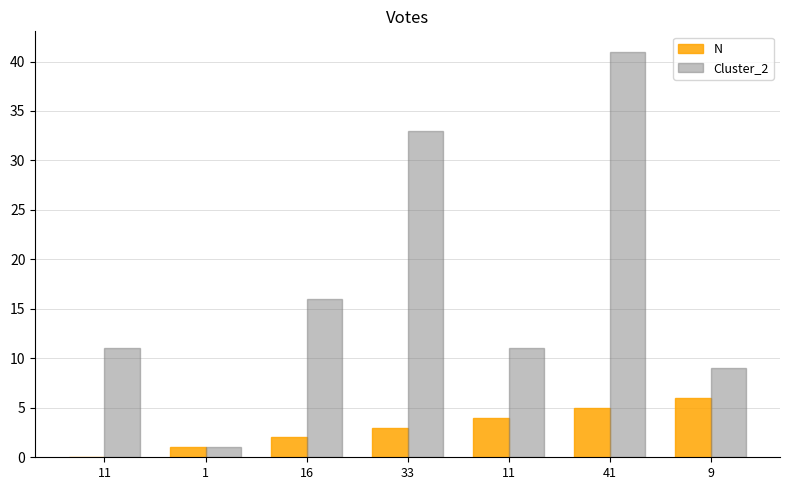

What are all the series names shown in the legend?

N, Cluster_2